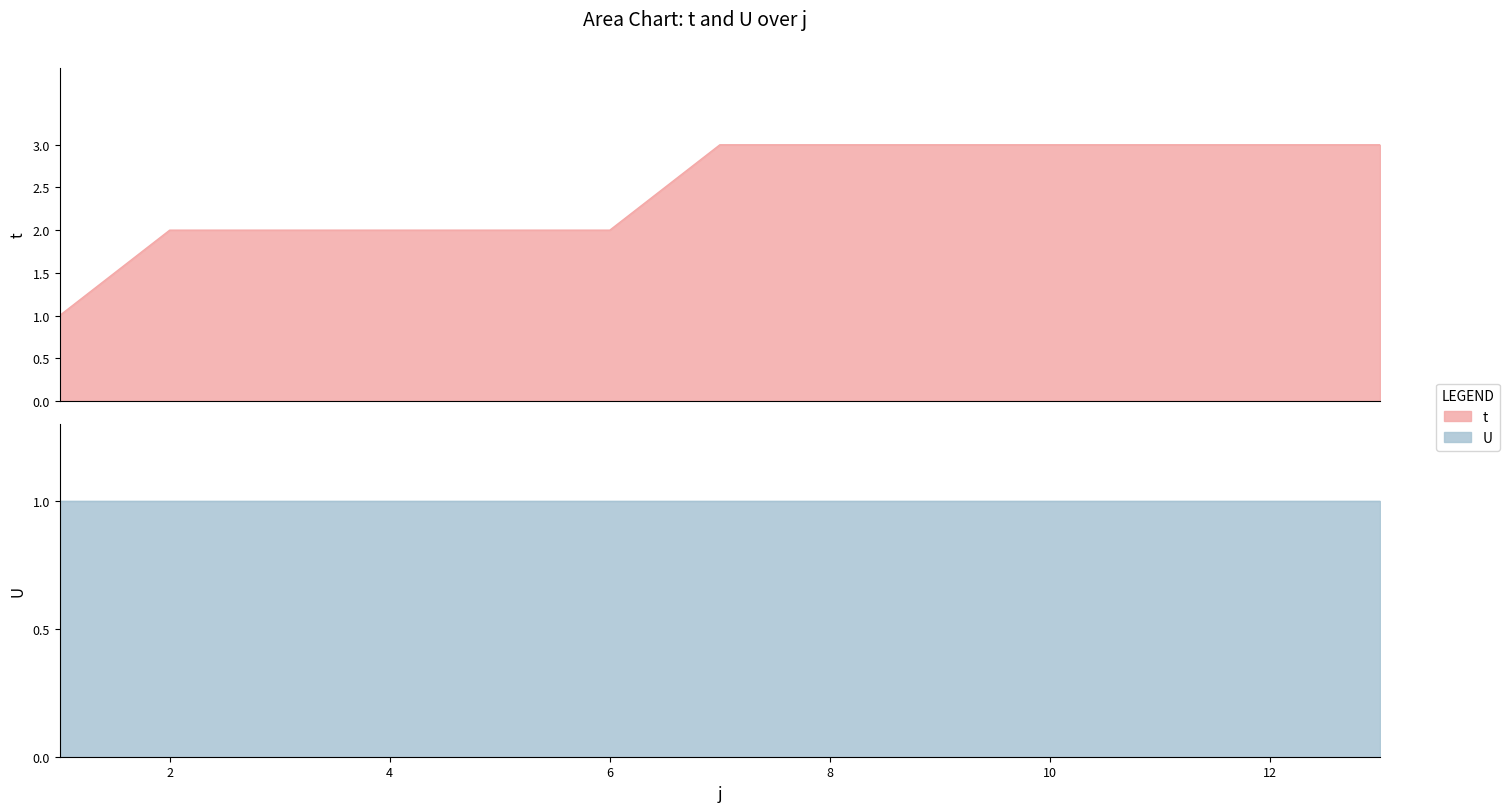

What is the difference between the maximum and second lowest values?

1